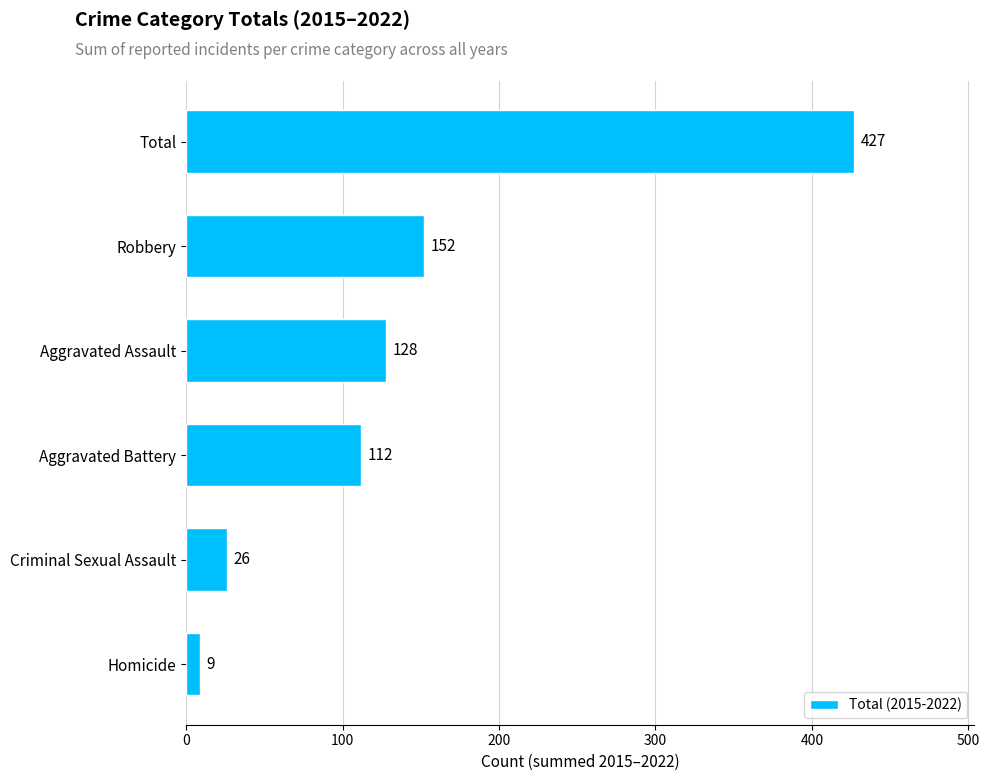

What is the greatest value displayed?

427